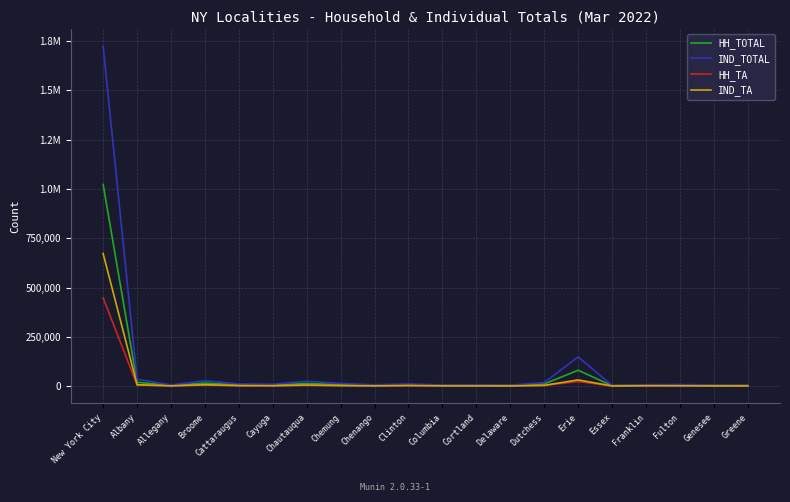

Which has a higher value, Columbia or Chemung?

Chemung